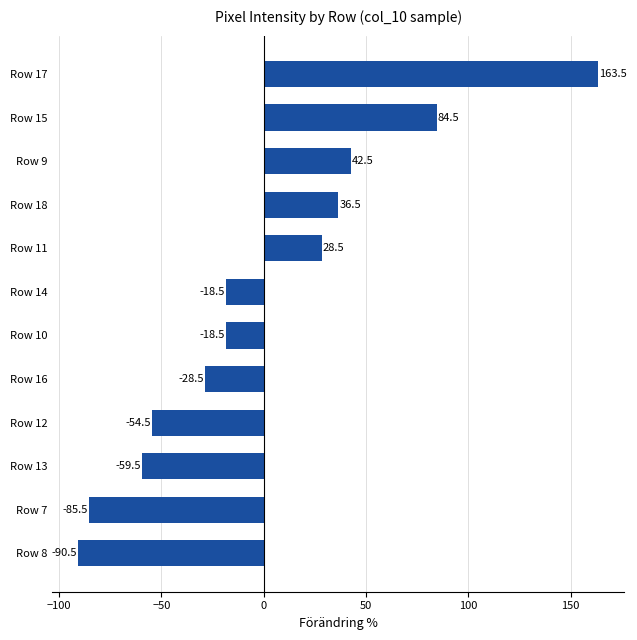

Reading bottom to top, transcribe all the data shown in this chart.

Row 8=-90.5	Row 7=-85.5	Row 13=-59.5	Row 12=-54.5	Row 16=-28.5	Row 10=-18.5	Row 14=-18.5	Row 11=28.5	Row 18=36.5	Row 9=42.5	Row 15=84.5	Row 17=163.5